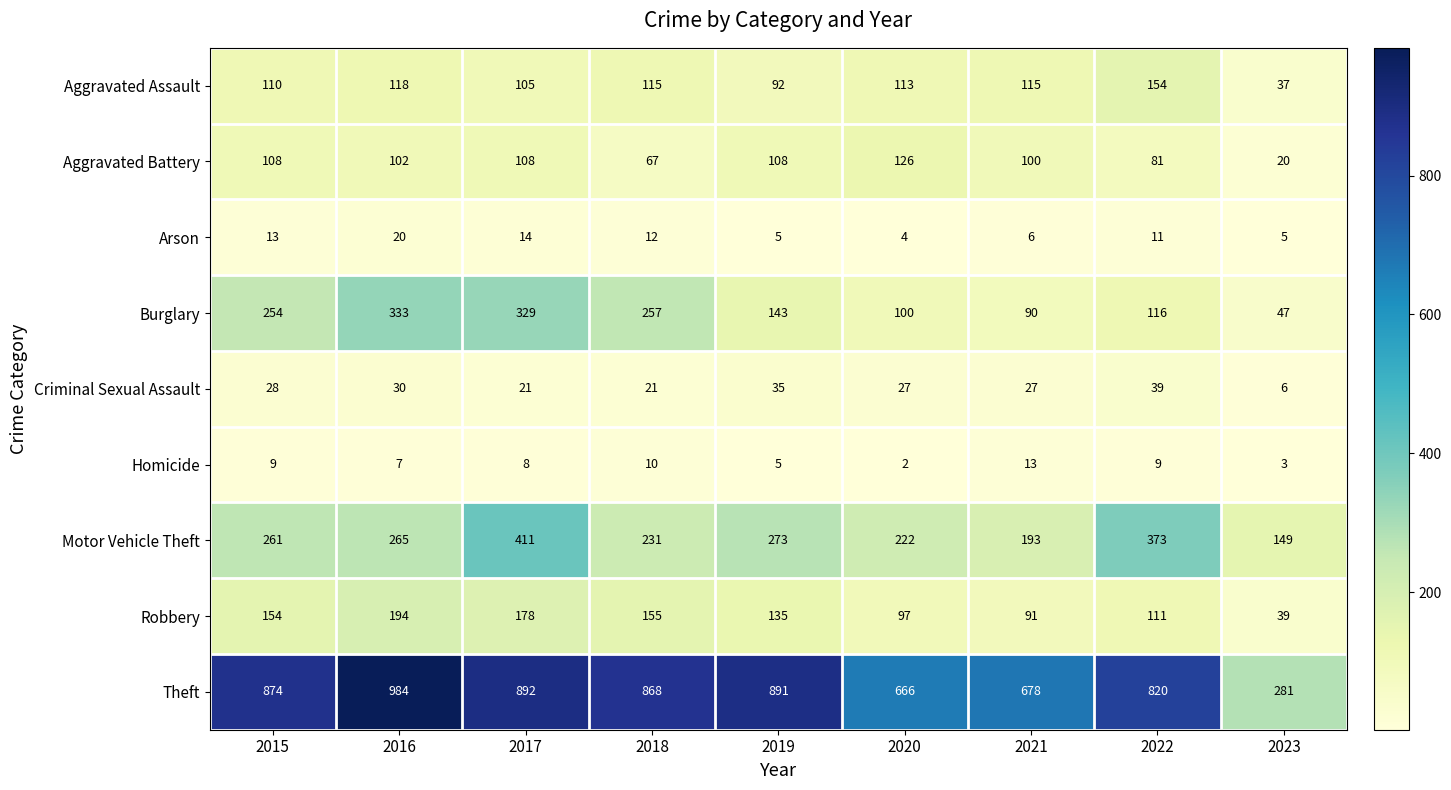

What is the difference between the Criminal Sexual Assault values at 2016 and 2017?

9